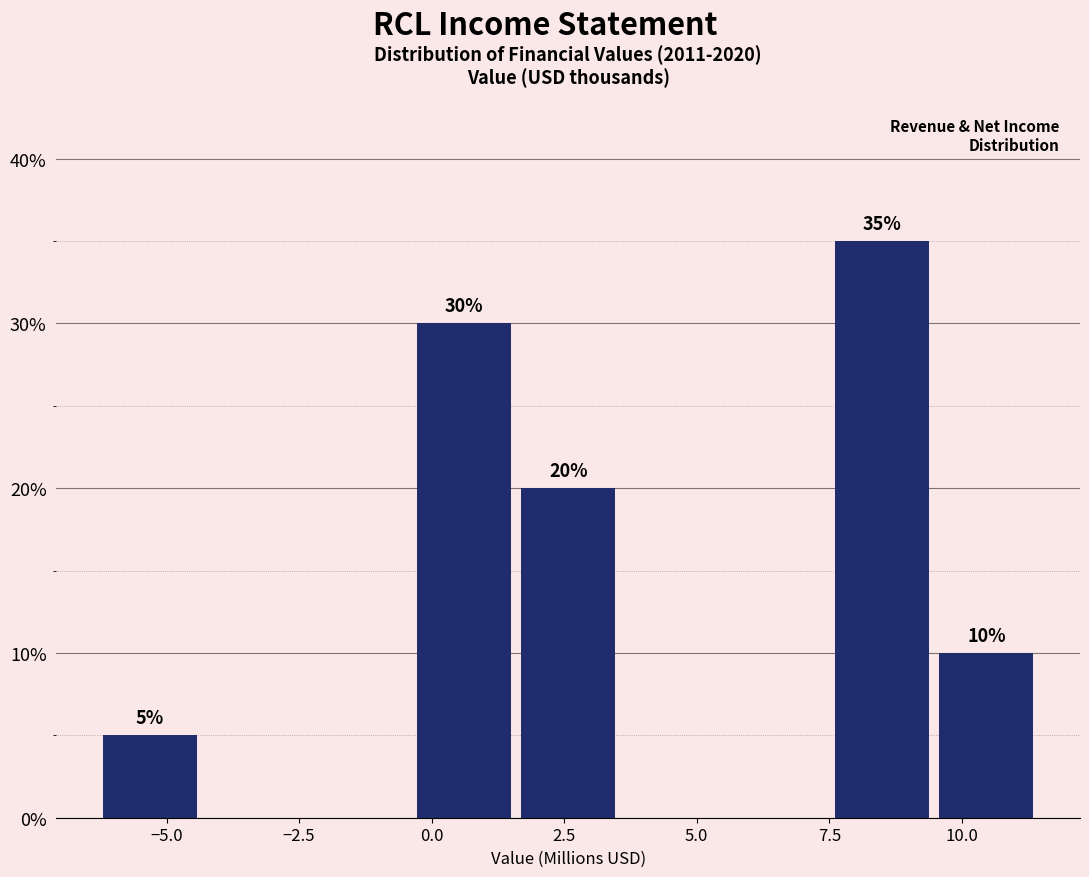

Around what value on the x-axis is the tallest bar? Give the approximate position of its centre, as read against the axis.

8.5